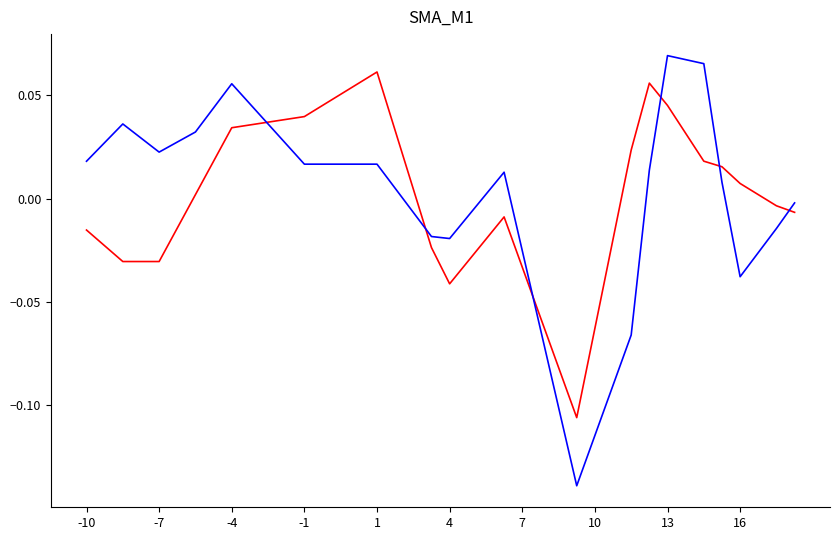

Is this an area chart (filled region under the line)?

No